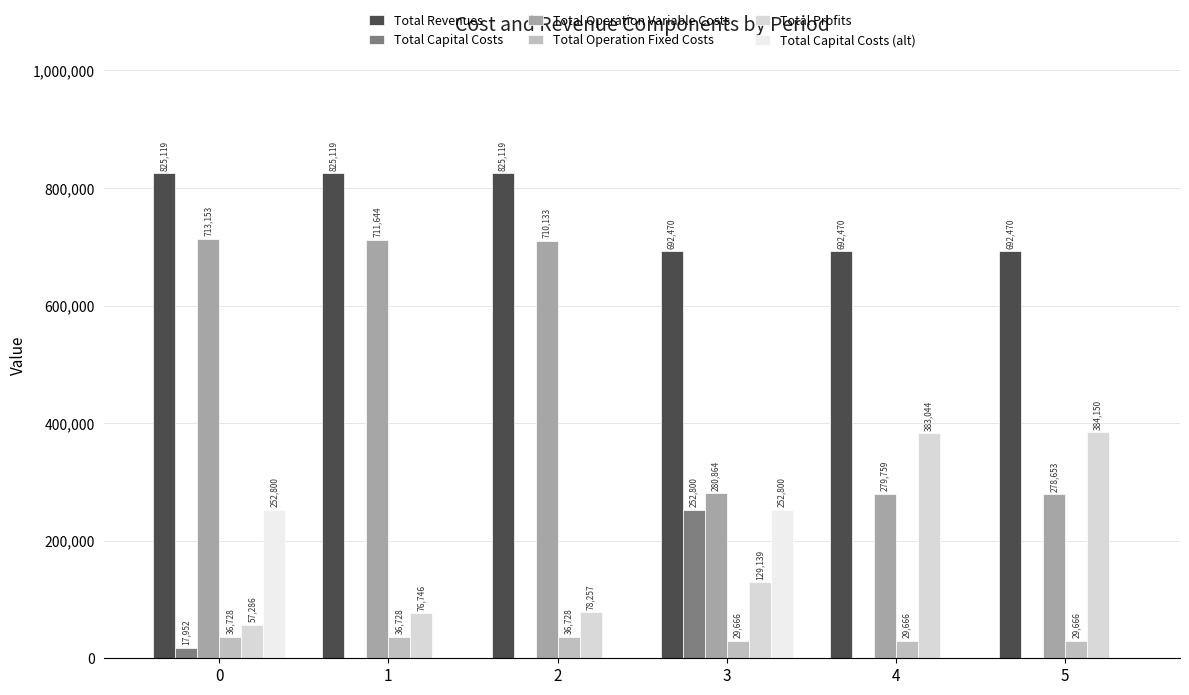

The Total Capital Costs series shows 10977.7 at 0. True or false?

False